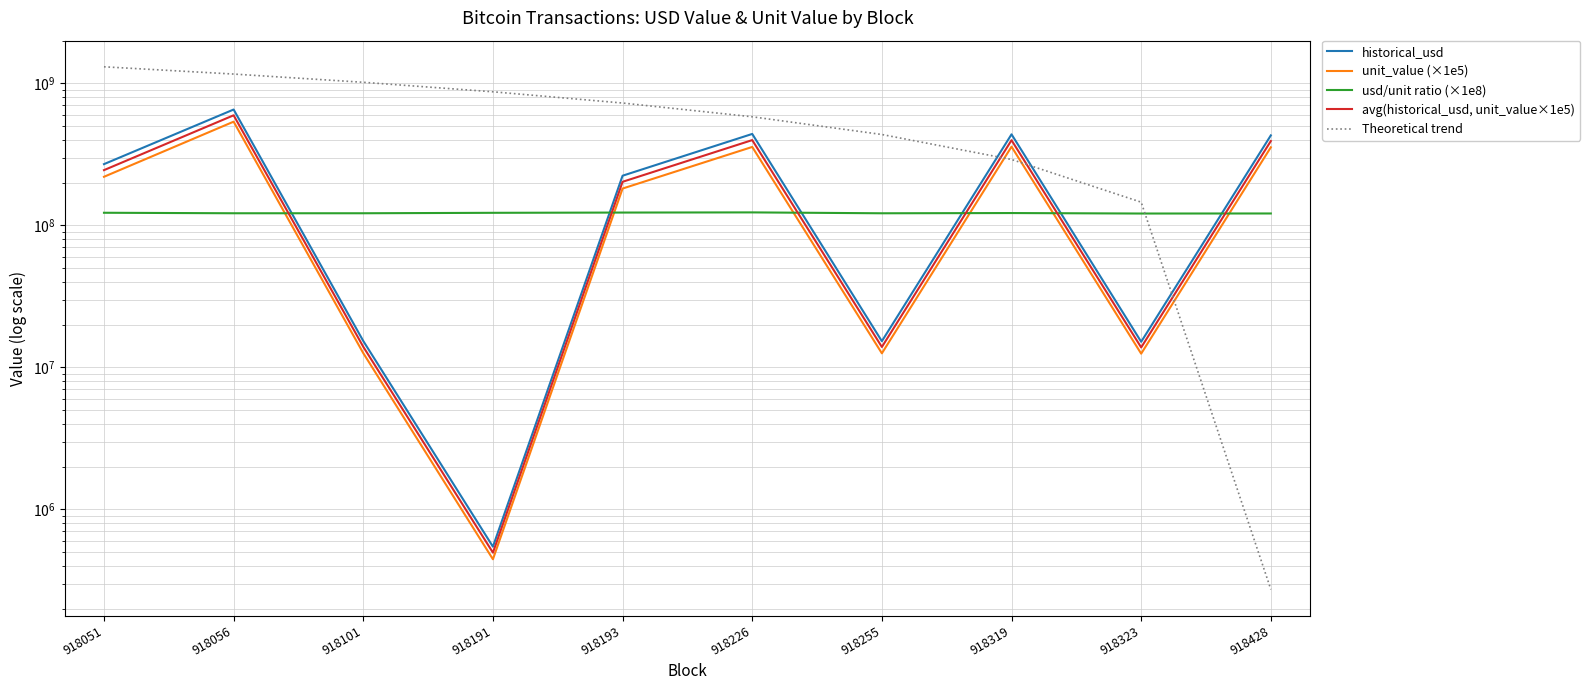

Between which two adjacent categories do historical_usd and Theoretical trend first intersect?

918255 and 918319